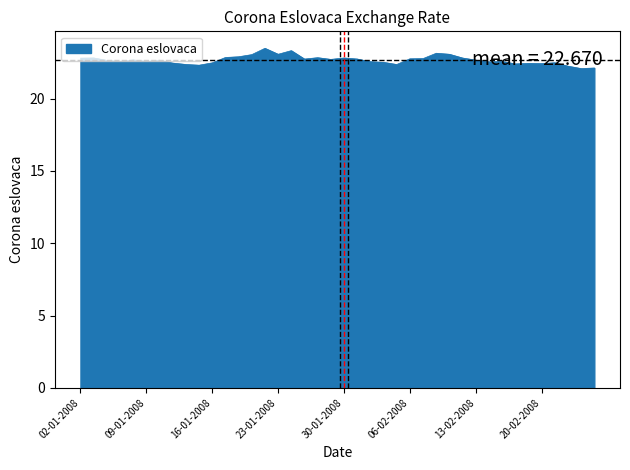

True or false: there are more than 1 points higher than both neighbors.

True